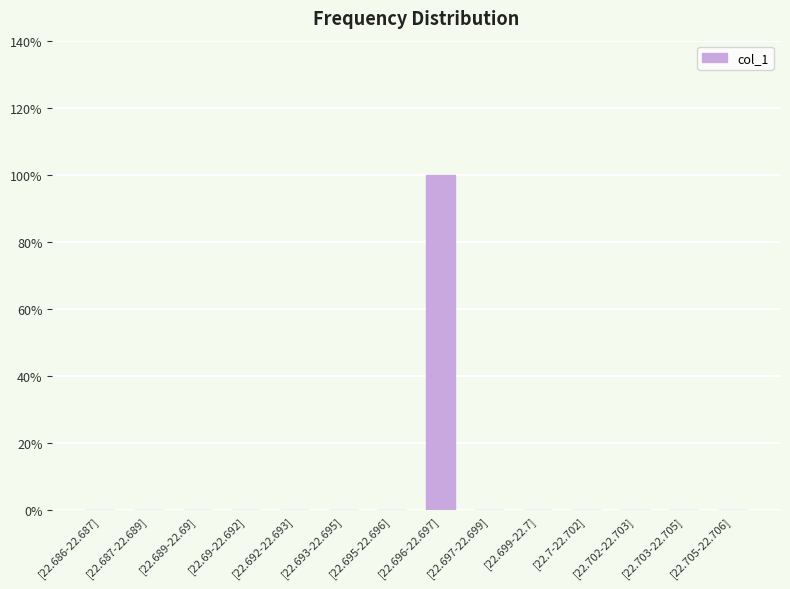

Reading right to left, list all the values displayed in this chart.

[22.705-22.706]=0	[22.703-22.705]=0	[22.702-22.703]=0	[22.7-22.702]=0	[22.699-22.7]=0	[22.697-22.699]=0	[22.696-22.697]=1	[22.695-22.696]=0	[22.693-22.695]=0	[22.692-22.693]=0	[22.69-22.692]=0	[22.689-22.69]=0	[22.687-22.689]=0	[22.686-22.687]=0